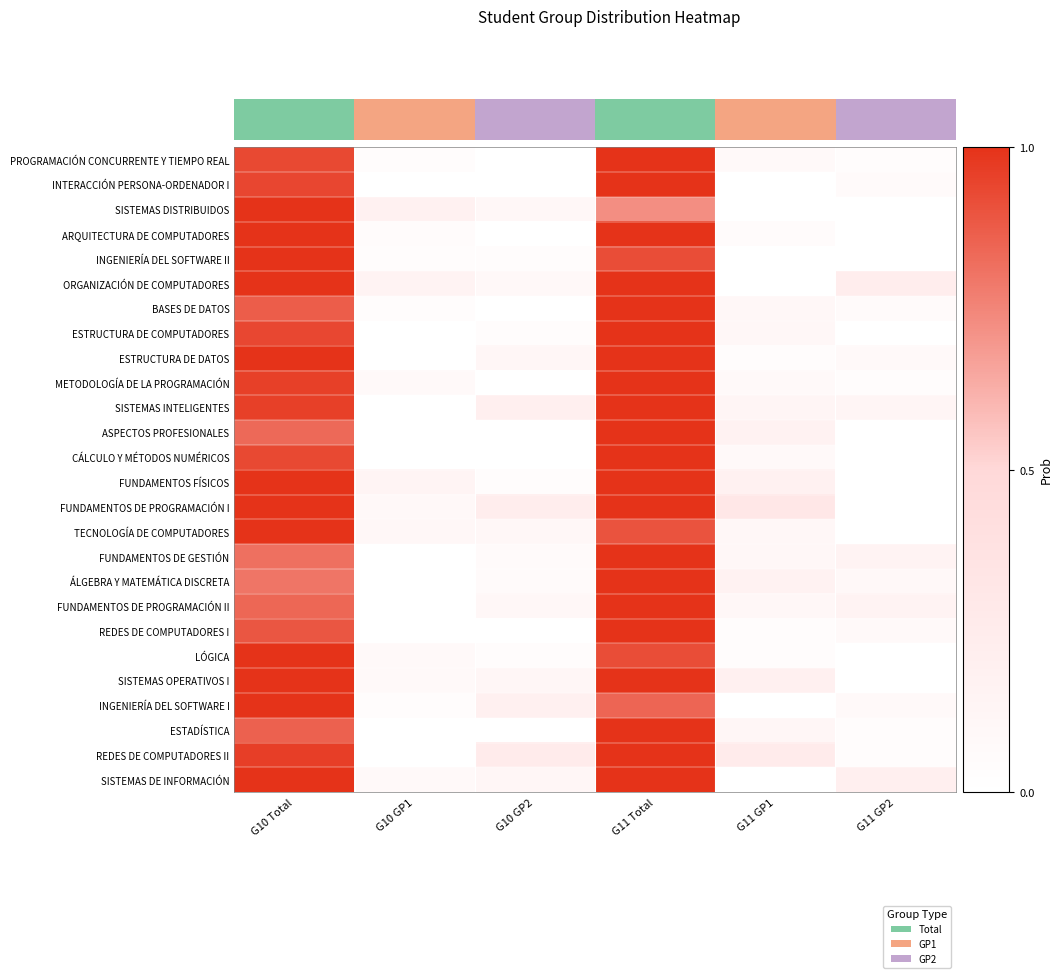

Reading left to right, extract all data points from this chart.

PROGRAMACIÓN CONCURRENTE Y TIEMPO REAL: G10 Total=0.9	G10 GP1=0.0	G10 GP2=0.0	G11 Total=1.0	G11 GP1=0.1	G11 GP2=0.0
INTERACCIÓN PERSONA-ORDENADOR I: G10 Total=0.9	G10 GP1=0.0	G10 GP2=0.0	G11 Total=1.0	G11 GP1=0.0	G11 GP2=0.1
SISTEMAS DISTRIBUIDOS: G10 Total=1.0	G10 GP1=0.2	G10 GP2=0.1	G11 Total=0.7	G11 GP1=0.0	G11 GP2=0.0
ARQUITECTURA DE COMPUTADORES: G10 Total=1.0	G10 GP1=0.1	G10 GP2=0.0	G11 Total=1.0	G11 GP1=0.1	G11 GP2=0.0
INGENIERÍA DEL SOFTWARE II: G10 Total=1.0	G10 GP1=0.0	G10 GP2=0.0	G11 Total=0.9	G11 GP1=0.0	G11 GP2=0.0
ORGANIZACIÓN DE COMPUTADORES: G10 Total=1.0	G10 GP1=0.1	G10 GP2=0.1	G11 Total=1.0	G11 GP1=0.0	G11 GP2=0.2
BASES DE DATOS: G10 Total=0.9	G10 GP1=0.0	G10 GP2=0.0	G11 Total=1.0	G11 GP1=0.1	G11 GP2=0.1
ESTRUCTURA DE COMPUTADORES: G10 Total=0.9	G10 GP1=0.0	G10 GP2=0.0	G11 Total=1.0	G11 GP1=0.1	G11 GP2=0.0
ESTRUCTURA DE DATOS: G10 Total=1.0	G10 GP1=0.0	G10 GP2=0.1	G11 Total=1.0	G11 GP1=0.0	G11 GP2=0.1
METODOLOGÍA DE LA PROGRAMACIÓN: G10 Total=1.0	G10 GP1=0.1	G10 GP2=0.0	G11 Total=1.0	G11 GP1=0.1	G11 GP2=0.0
SISTEMAS INTELIGENTES: G10 Total=1.0	G10 GP1=0.0	G10 GP2=0.2	G11 Total=1.0	G11 GP1=0.1	G11 GP2=0.1
ASPECTOS PROFESIONALES: G10 Total=0.8	G10 GP1=0.0	G10 GP2=0.0	G11 Total=1.0	G11 GP1=0.2	G11 GP2=0.0
CÁLCULO Y MÉTODOS NUMÉRICOS: G10 Total=0.9	G10 GP1=0.0	G10 GP2=0.0	G11 Total=1.0	G11 GP1=0.1	G11 GP2=0.0
FUNDAMENTOS FÍSICOS: G10 Total=1.0	G10 GP1=0.1	G10 GP2=0.0	G11 Total=1.0	G11 GP1=0.2	G11 GP2=0.0
FUNDAMENTOS DE PROGRAMACIÓN I: G10 Total=1.0	G10 GP1=0.1	G10 GP2=0.2	G11 Total=1.0	G11 GP1=0.3	G11 GP2=0.0
TECNOLOGÍA DE COMPUTADORES: G10 Total=1.0	G10 GP1=0.1	G10 GP2=0.1	G11 Total=0.9	G11 GP1=0.1	G11 GP2=0.0
FUNDAMENTOS DE GESTIÓN: G10 Total=0.8	G10 GP1=0.0	G10 GP2=0.1	G11 Total=1.0	G11 GP1=0.1	G11 GP2=0.2
ÁLGEBRA Y MATEMÁTICA DISCRETA: G10 Total=0.8	G10 GP1=0.0	G10 GP2=0.1	G11 Total=1.0	G11 GP1=0.2	G11 GP2=0.1
FUNDAMENTOS DE PROGRAMACIÓN II: G10 Total=0.8	G10 GP1=0.0	G10 GP2=0.1	G11 Total=1.0	G11 GP1=0.1	G11 GP2=0.2
REDES DE COMPUTADORES I: G10 Total=0.9	G10 GP1=0.0	G10 GP2=0.0	G11 Total=1.0	G11 GP1=0.0	G11 GP2=0.1
LÓGICA: G10 Total=1.0	G10 GP1=0.1	G10 GP2=0.0	G11 Total=0.9	G11 GP1=0.0	G11 GP2=0.0
SISTEMAS OPERATIVOS I: G10 Total=1.0	G10 GP1=0.1	G10 GP2=0.1	G11 Total=1.0	G11 GP1=0.2	G11 GP2=0.0
INGENIERÍA DEL SOFTWARE I: G10 Total=1.0	G10 GP1=0.0	G10 GP2=0.2	G11 Total=0.8	G11 GP1=0.0	G11 GP2=0.1
ESTADÍSTICA: G10 Total=0.9	G10 GP1=0.0	G10 GP2=0.0	G11 Total=1.0	G11 GP1=0.1	G11 GP2=0.0
REDES DE COMPUTADORES II: G10 Total=1.0	G10 GP1=0.0	G10 GP2=0.2	G11 Total=1.0	G11 GP1=0.2	G11 GP2=0.0
SISTEMAS DE INFORMACIÓN: G10 Total=1.0	G10 GP1=0.1	G10 GP2=0.1	G11 Total=1.0	G11 GP1=0.0	G11 GP2=0.2